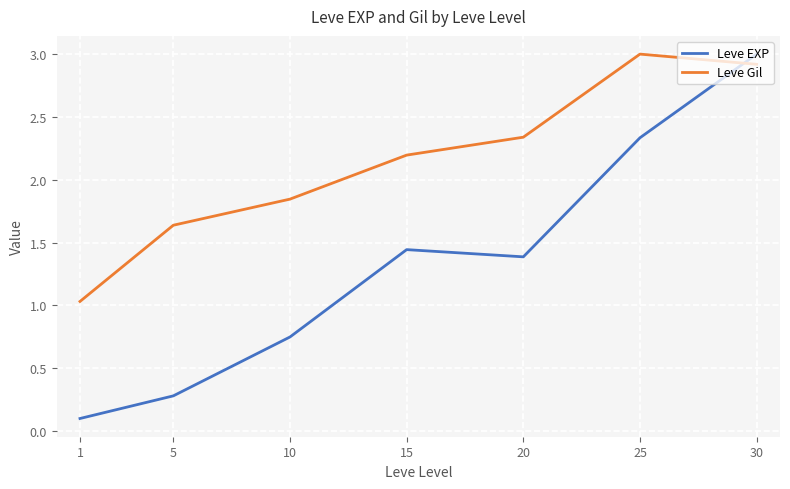

True or false: Leve Gil and Leve EXP intersect in this chart.

True